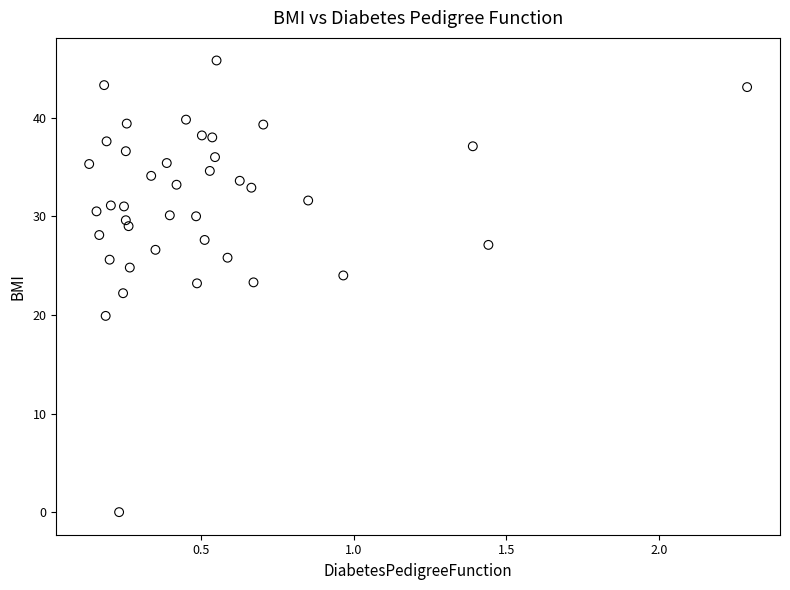

What is the range of X values (max minus min)?

2.2